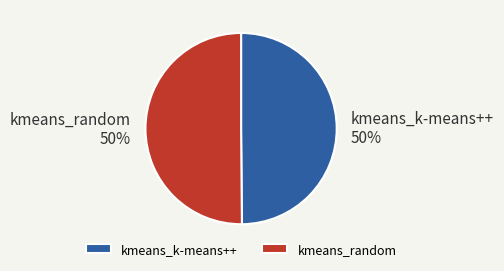

Combined, do kmeans_random and kmeans_k-means++ account for over 50%?

Yes